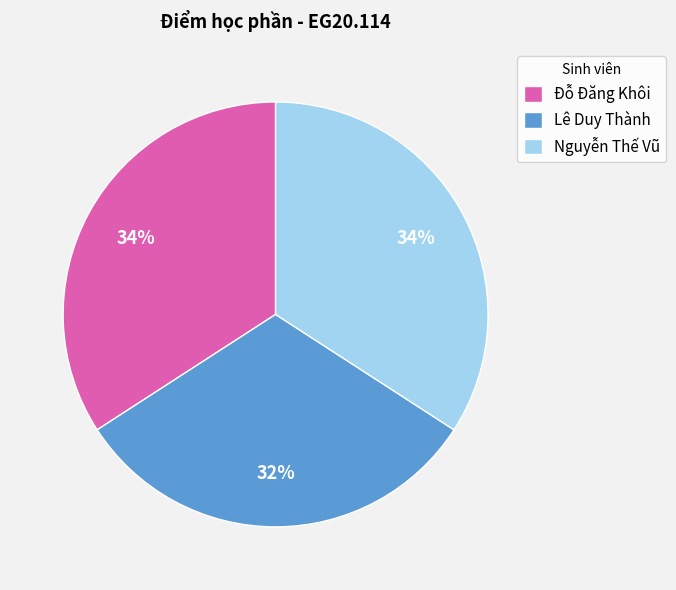

Approximately how many times larger is the value at Đỗ Đăng Khôi compared to Nguyễn Thế Vũ?

1.0